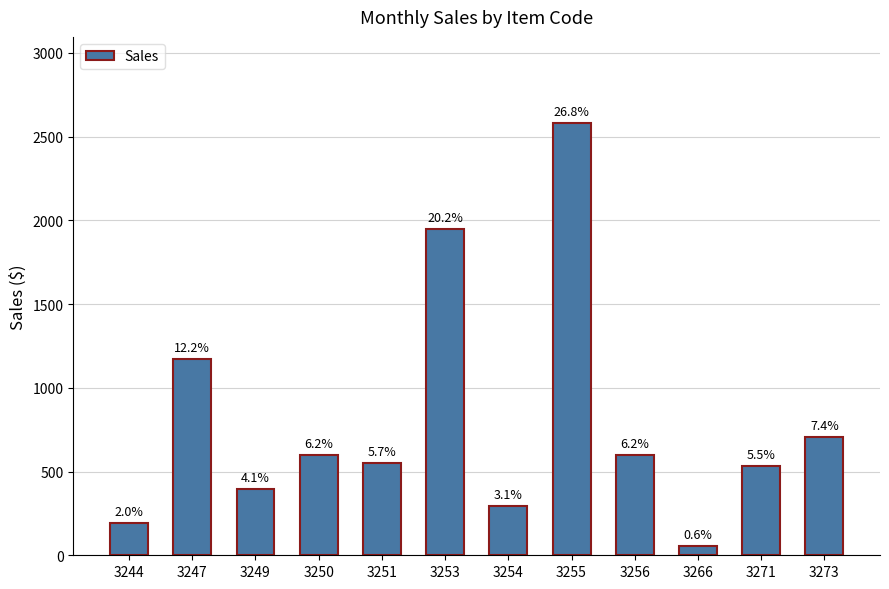

What is the value of the 9th bar from the left?

597